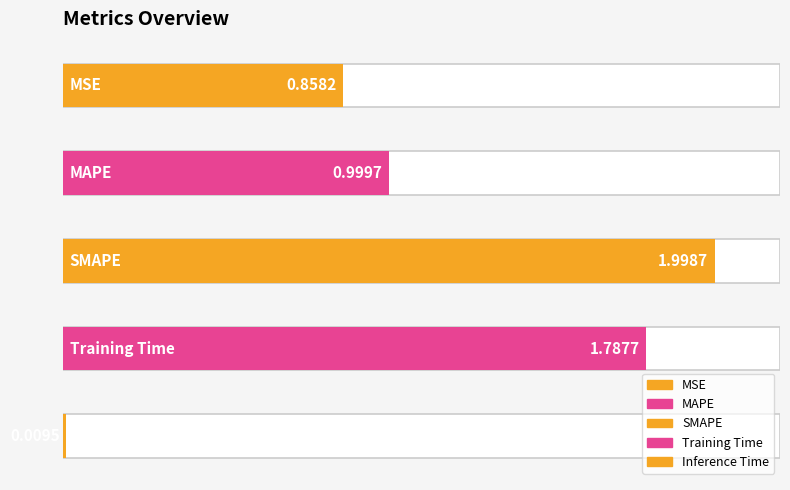

Which has a higher value, Inference Time or SMAPE?

SMAPE